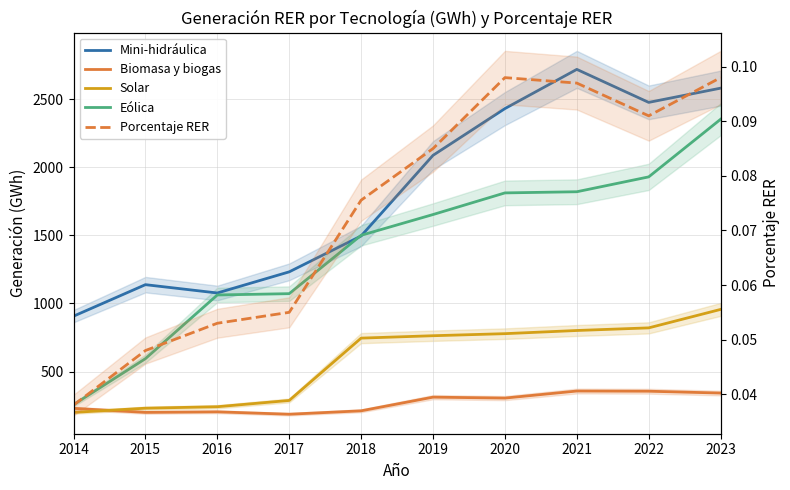

Which series has the widest spread of values?

Eólica